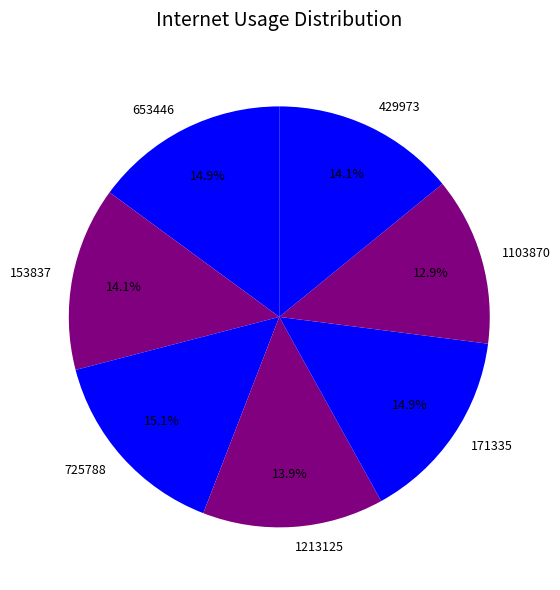

What percentage is the 725788 slice, to the nearest percent?

15%